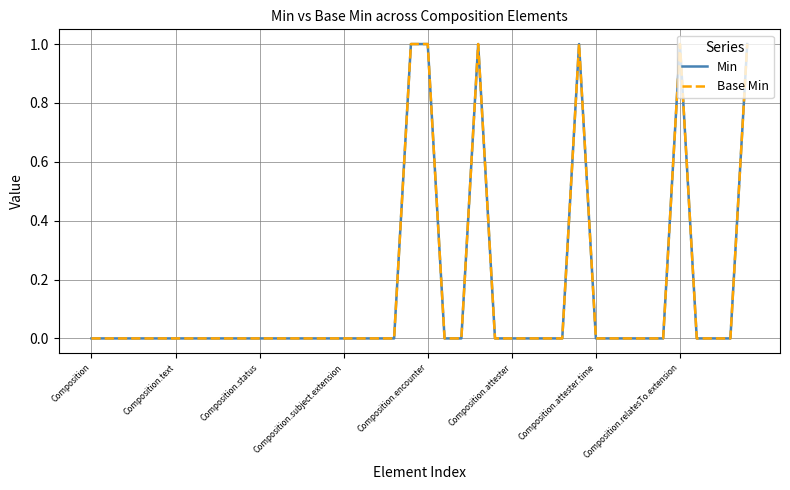

Is this an area chart (filled region under the line)?

No